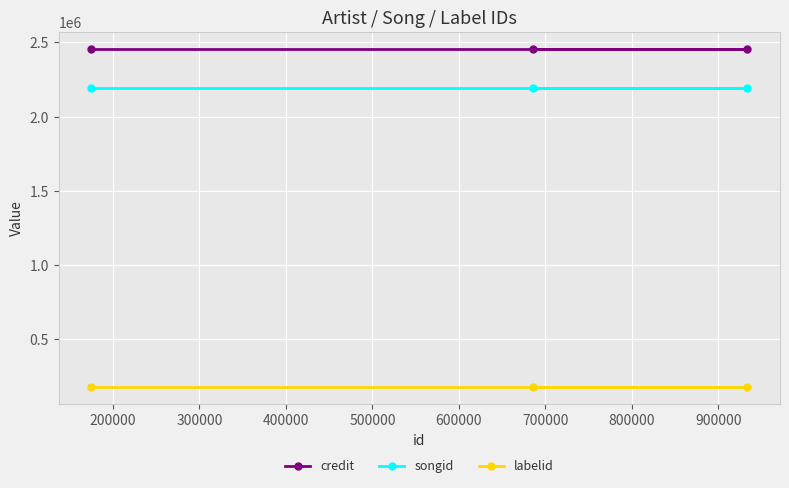

At how many categories does at least one series exceed 415288?

3